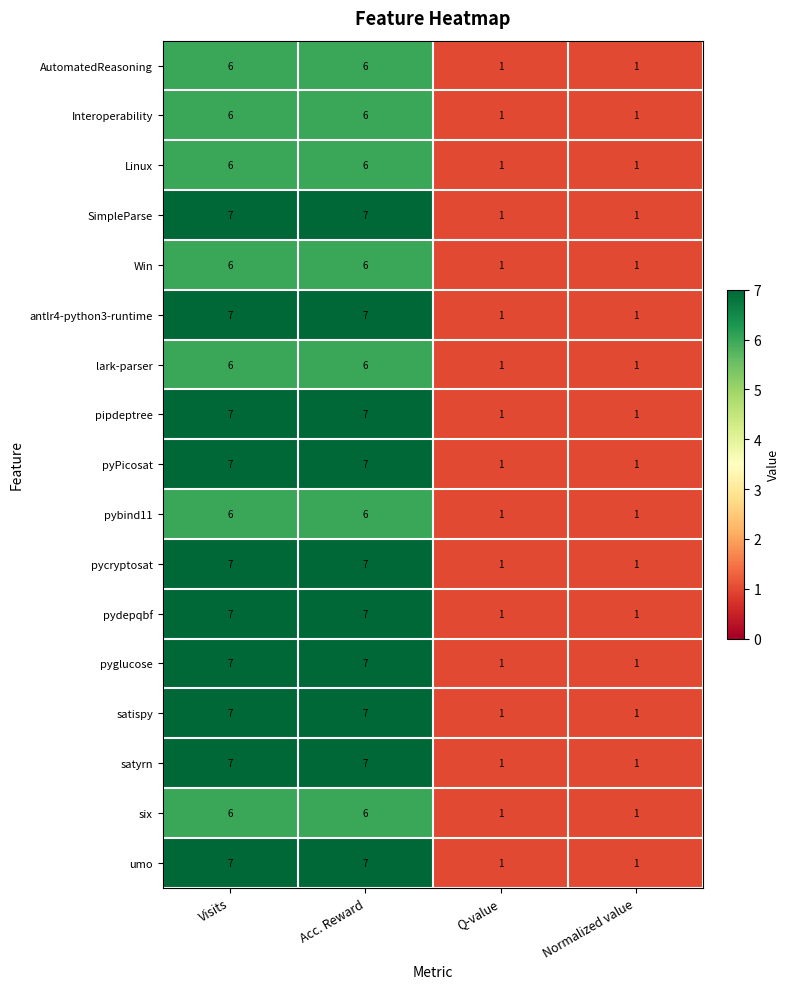

What is the highest value of the SimpleParse series?

7